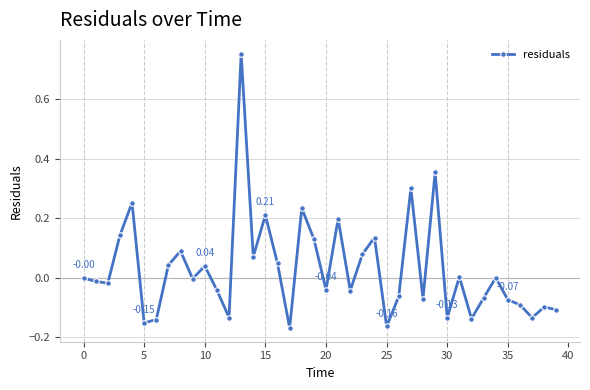

True or false: there are more than 1 points higher than both neighbors.

True